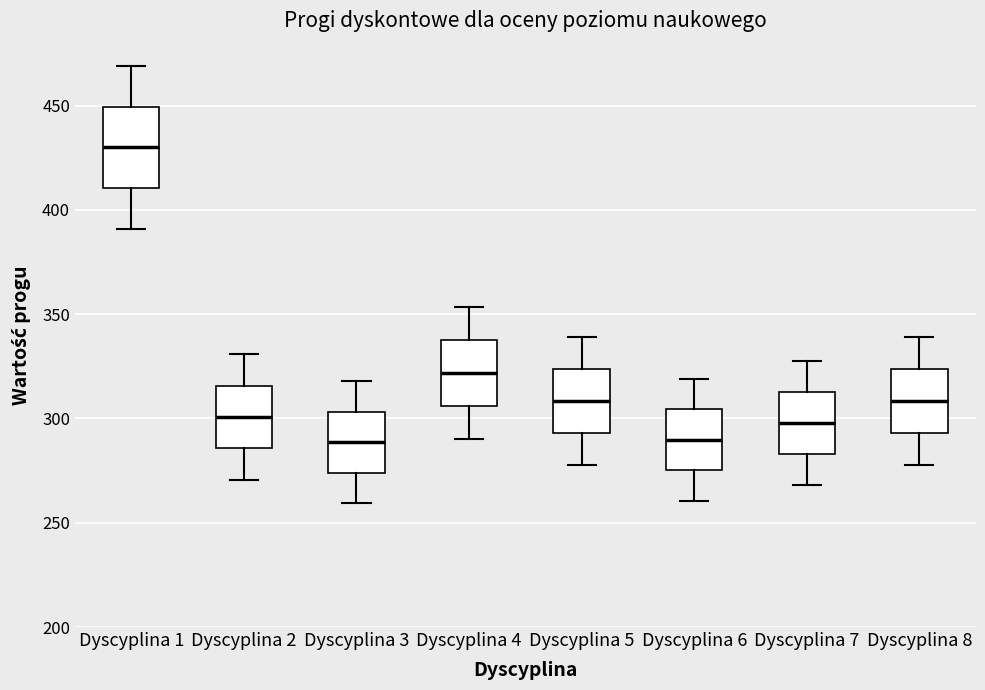

Which box's median line is the highest?

Dyscyplina 1